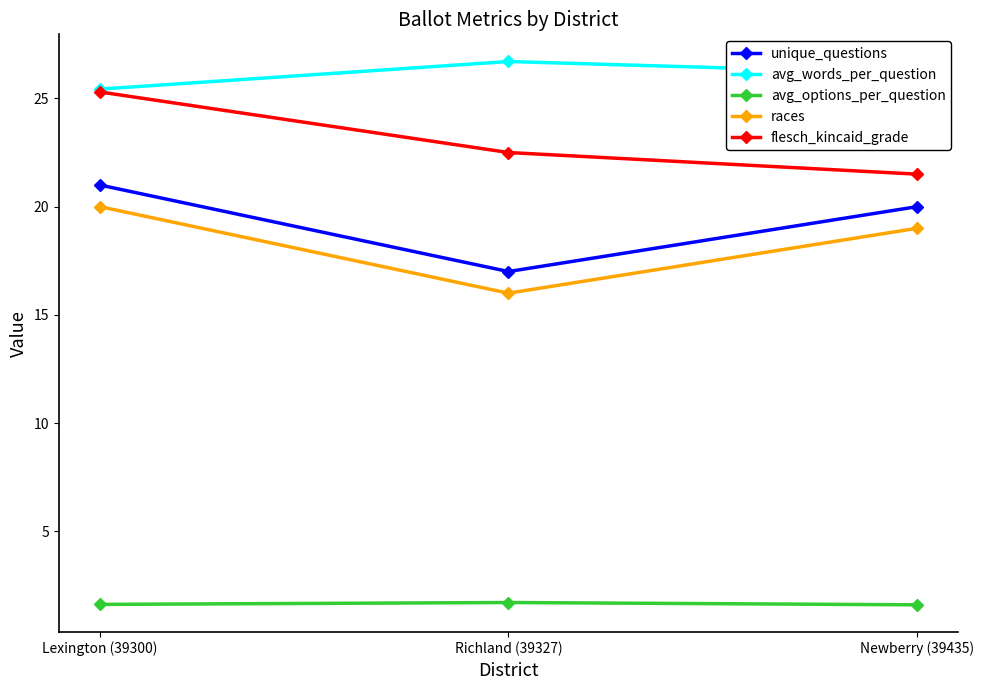

What is the sum of all unique_questions values?

58.0